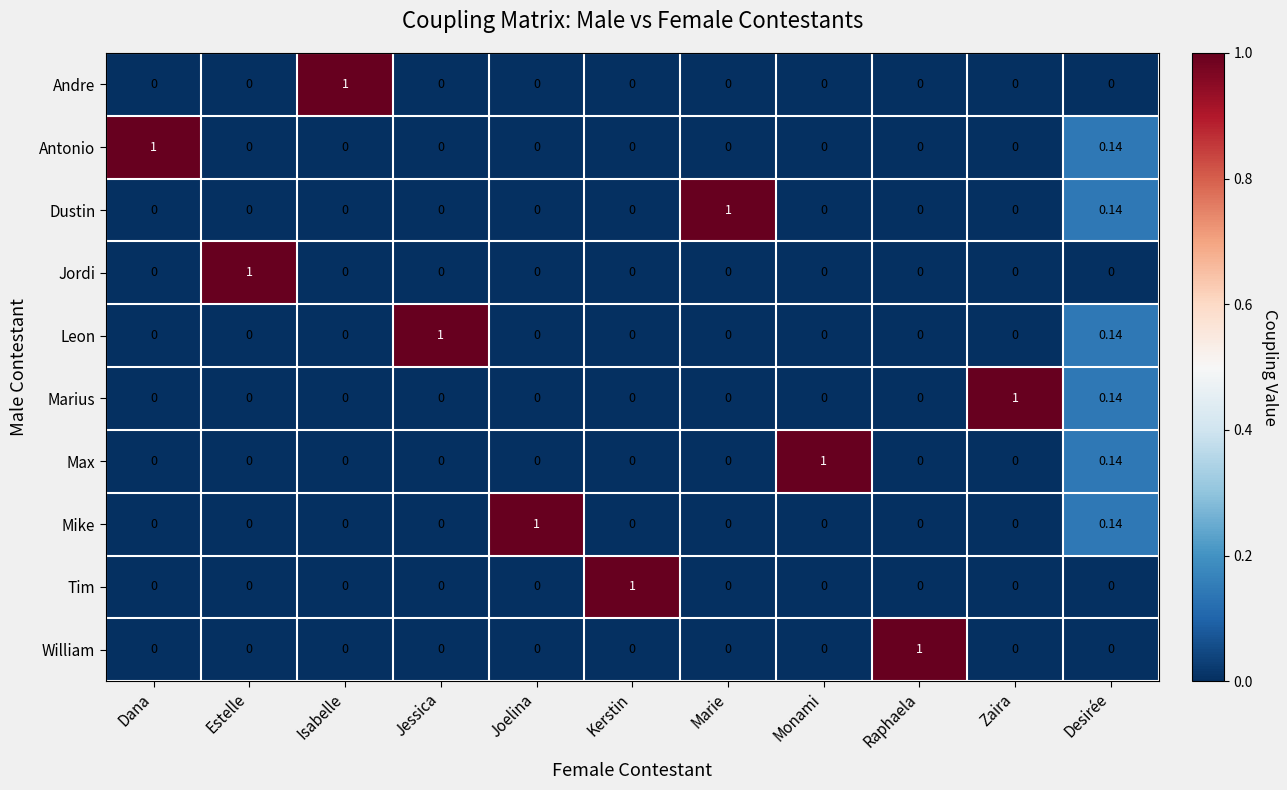

Which category has the highest value in the Jordi series?

Estelle